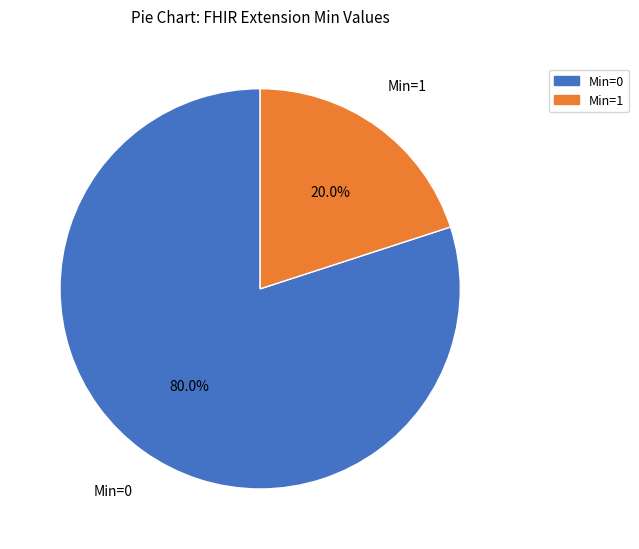

Which slice is the smallest?

Min=1